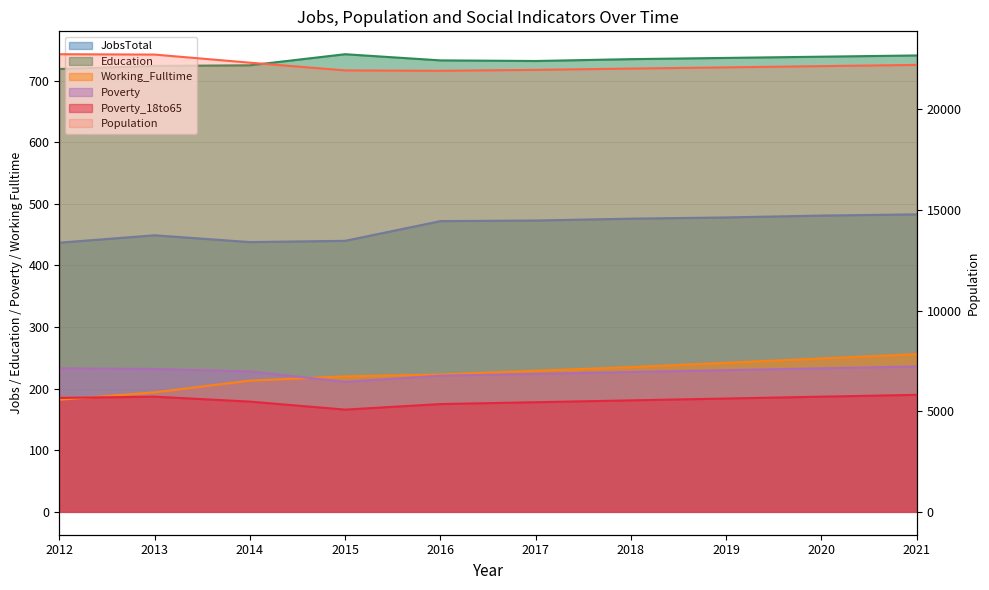

What is the minimum value shown in the chart?

21907